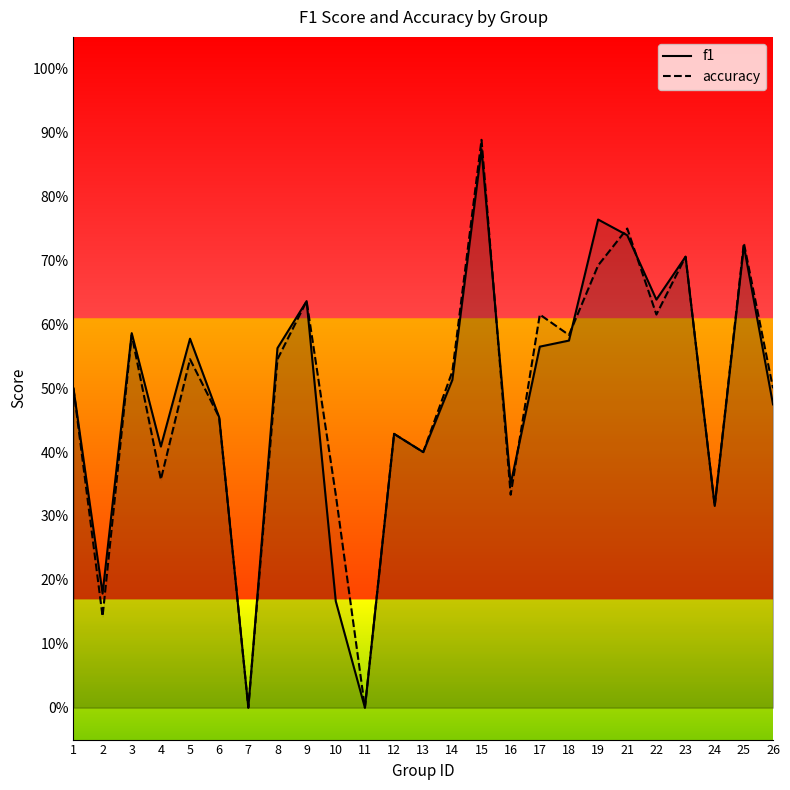

Where is the first local minimum for f1?

2